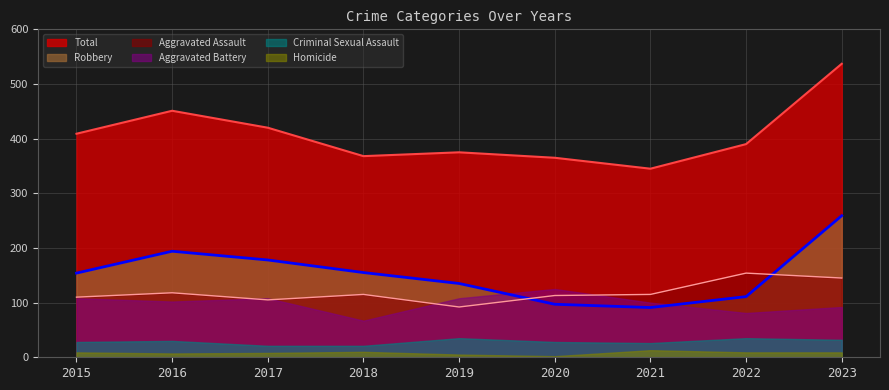

What are all the series names shown in the legend?

Total, Robbery, Aggravated Assault, Aggravated Battery, Criminal Sexual Assault, Homicide